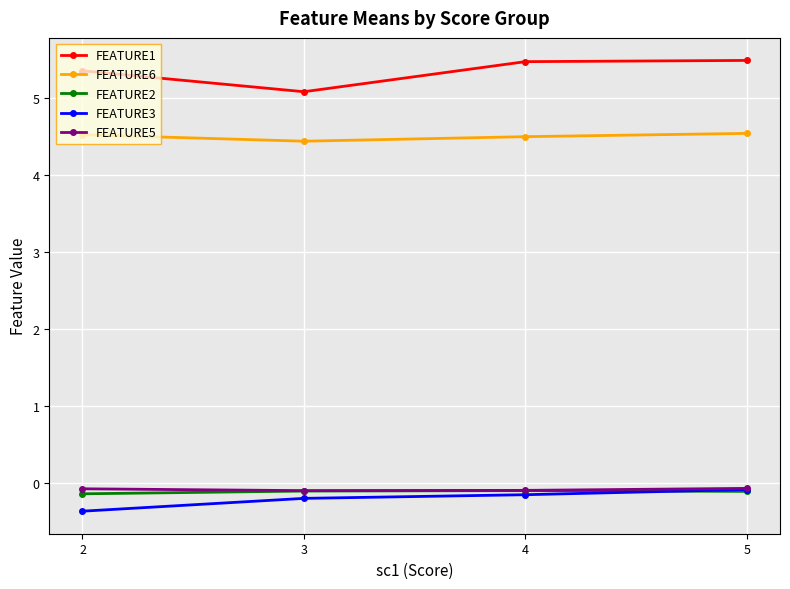

What is the difference between the highest and lowest values at 5?

5.6